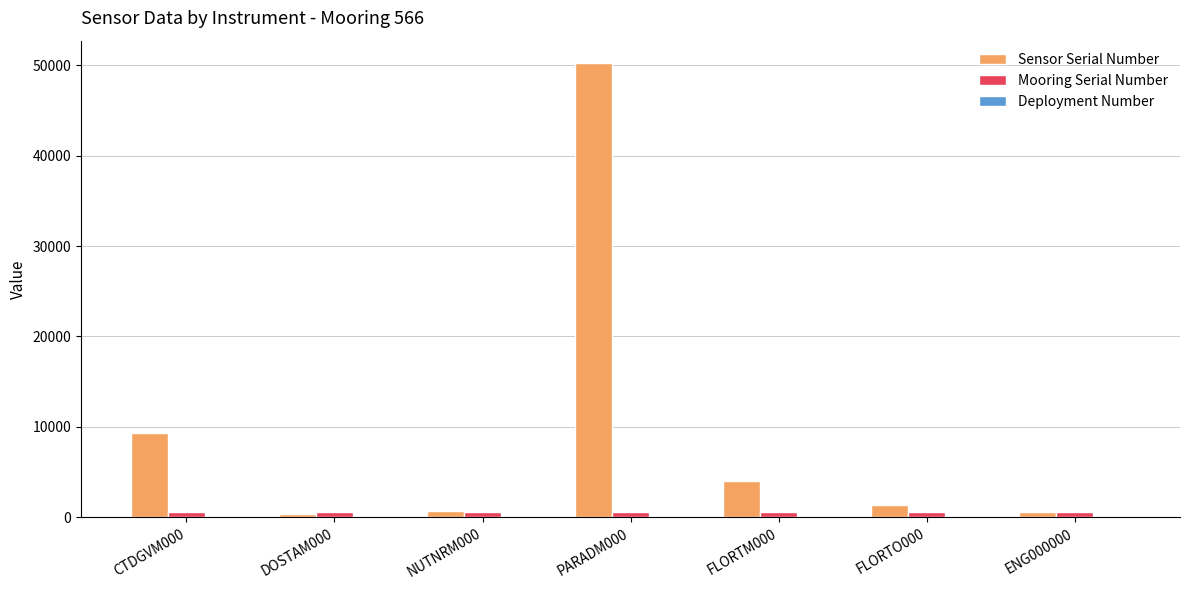

The Mooring Serial Number series shows 566 at ENG000000. True or false?

True